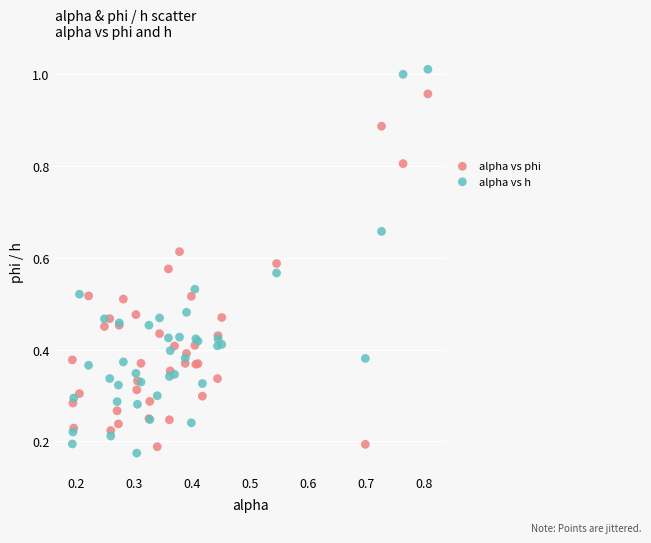

Which series has the largest Y range (max minus min)?

alpha vs h